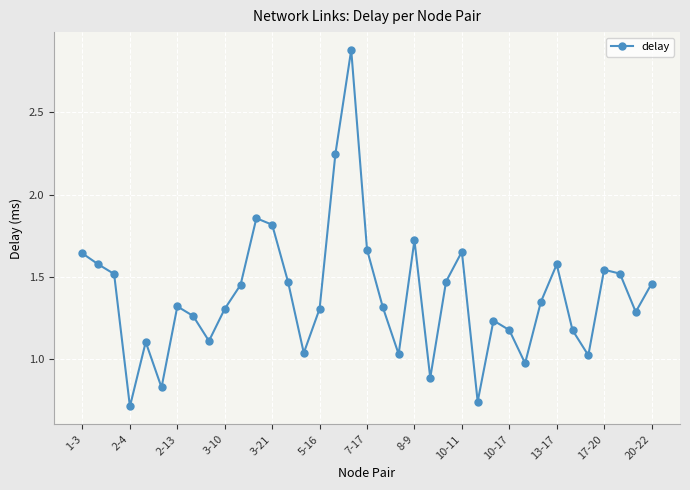

Count the number of categories in the chart.

37